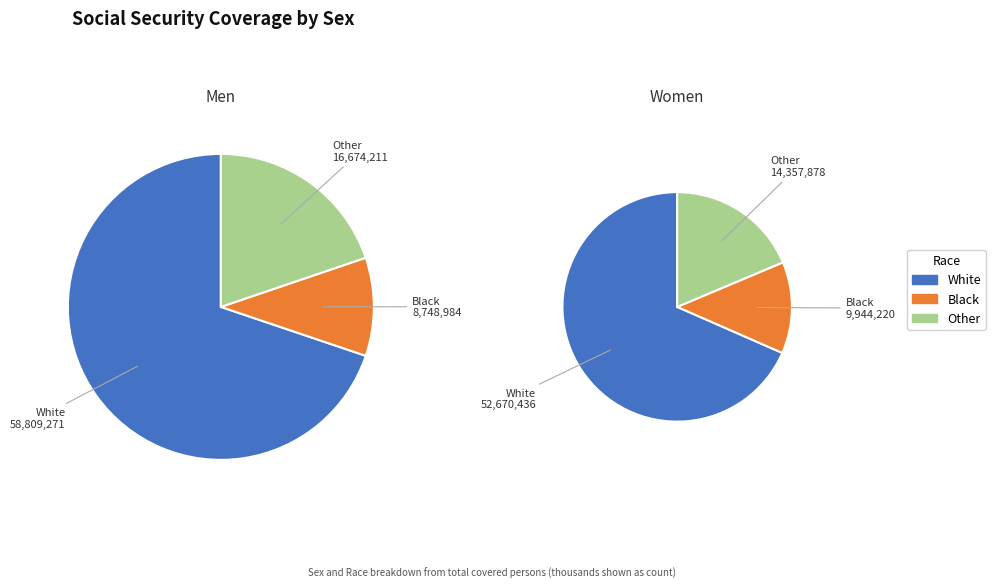

The Women slice represents 59% of the pie. True or false?

False